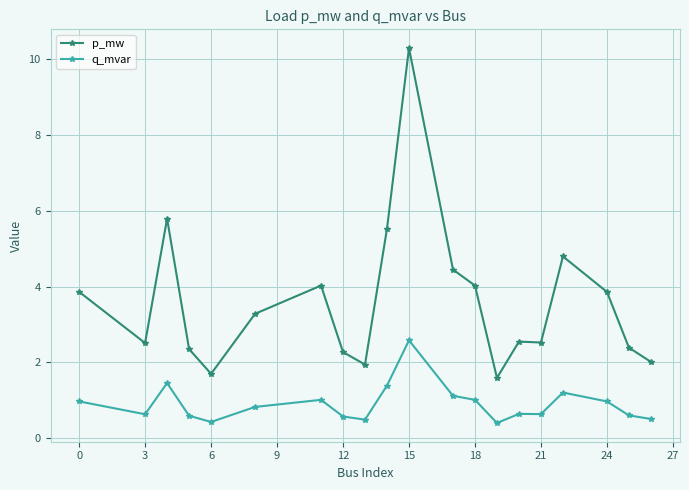

Which series has the largest total across all categories?

p_mw